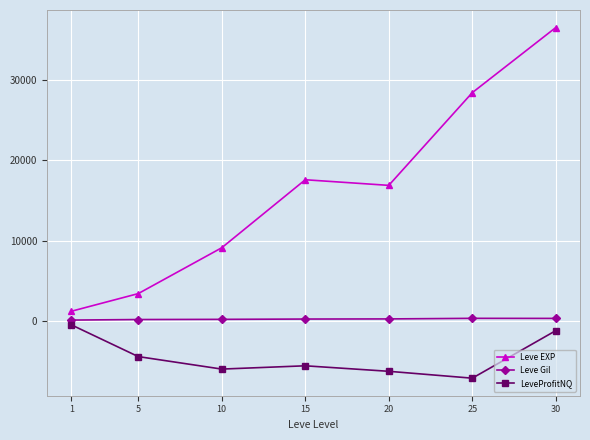

Between 15 and 30, which series saw the biggest shift?

Leve EXP